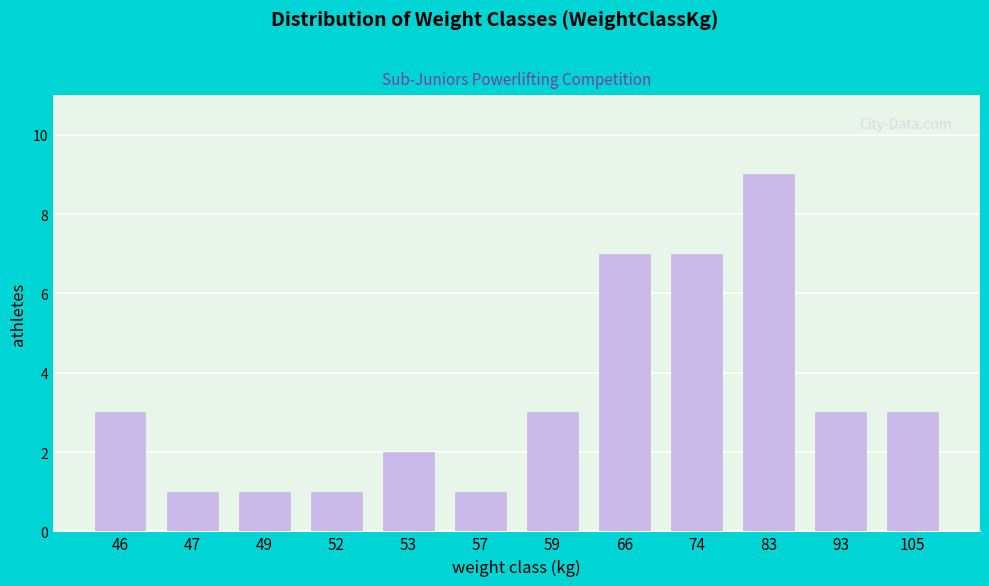

Reading left to right, transcribe all the data shown in this chart.

3	1	1	1	2	1	3	7	7	9	3	3